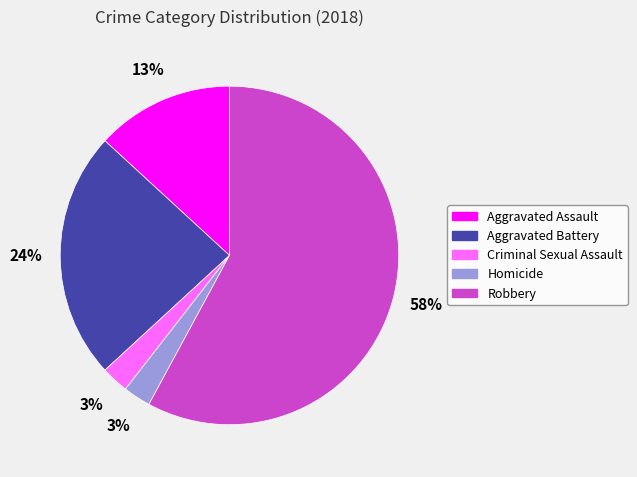

To the nearest percent, what portion does Aggravated Battery represent?

24%